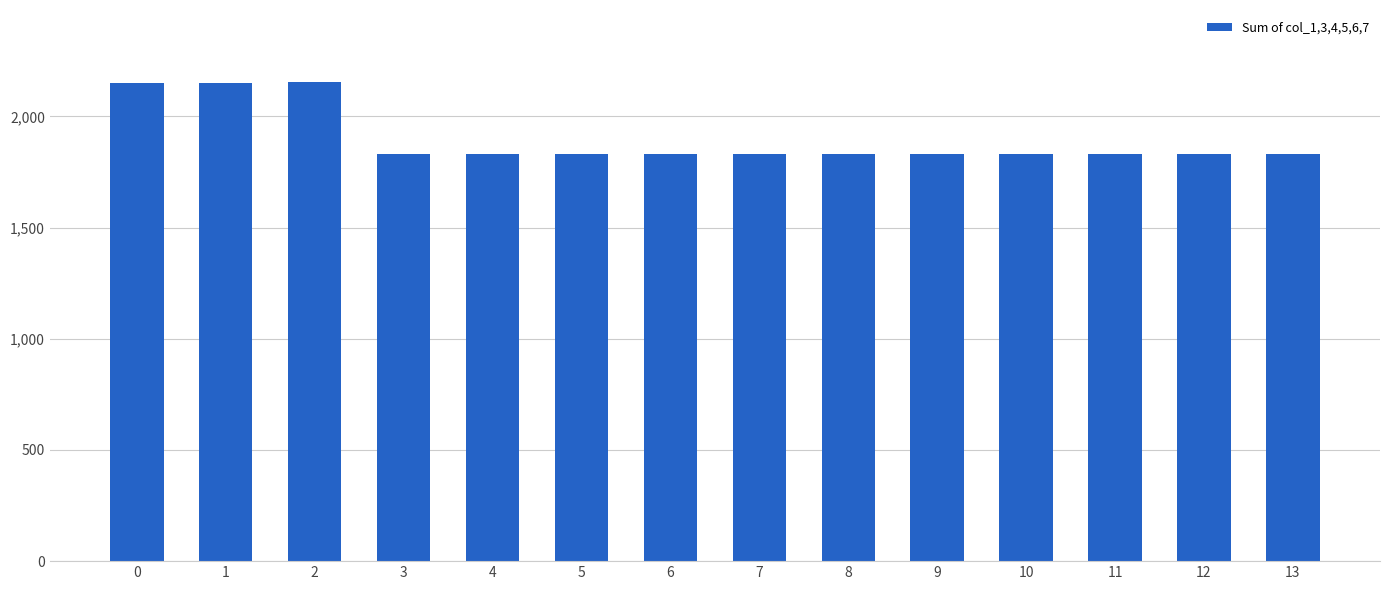

The chart shows a value of 1830.1 at 13. True or false?

True